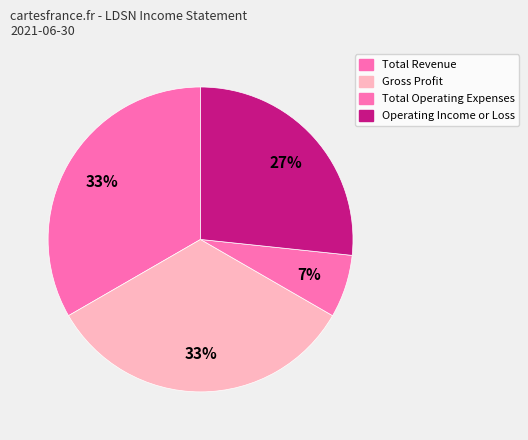

To the nearest percent, what is the average slice percentage?

25%